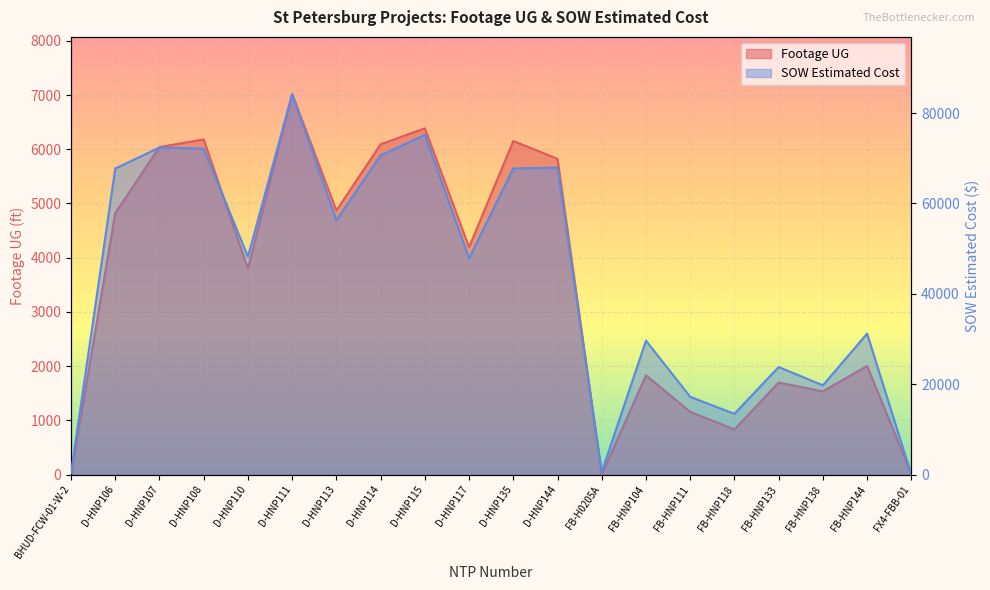

Reading left to right, extract all data points from this chart.

Footage UG: BHUD-FCW-01-W-2=0.0	D-HNP106=4822.0	D-HNP107=6041.0	D-HNP108=6182.0	D-HNP110=3796.0	D-HNP111=7020.0	D-HNP113=4870.0	D-HNP114=6092.0	D-HNP115=6387.0	D-HNP117=4194.0	D-HNP135=6152.0	D-HNP144=5825.0	FB-H0205A=0.0	FB-HNP104=1831.0	FB-HNP111=1157.0	FB-HNP118=831.0	FB-HNP133=1697.0	FB-HNP138=1534.0	FB-HNP144=2003.0	FX4-FBB-01=11.0
SOW Estimated Cost: BHUD-FCW-01-W-2=388.0	D-HNP106=67734.5	D-HNP107=72382.5	D-HNP108=72131.5	D-HNP110=48215.5	D-HNP111=84226.5	D-HNP113=56262.5	D-HNP114=70635.0	D-HNP115=75191.5	D-HNP117=47849.0	D-HNP135=67735.5	D-HNP144=67925.0	FB-H0205A=582.0	FB-HNP104=29634.2	FB-HNP111=17203.5	FB-HNP118=13442.4	FB-HNP133=23800.2	FB-HNP138=19745.2	FB-HNP144=31186.2	FX4-FBB-01=0.0